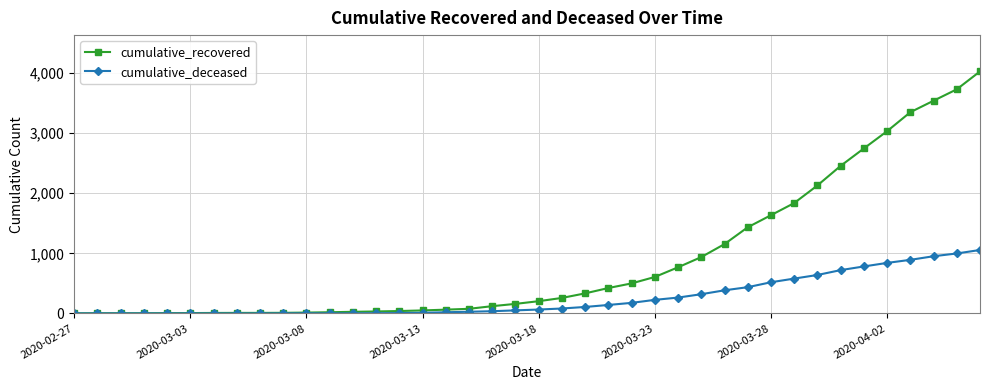

How many lines are shown in the chart?

2